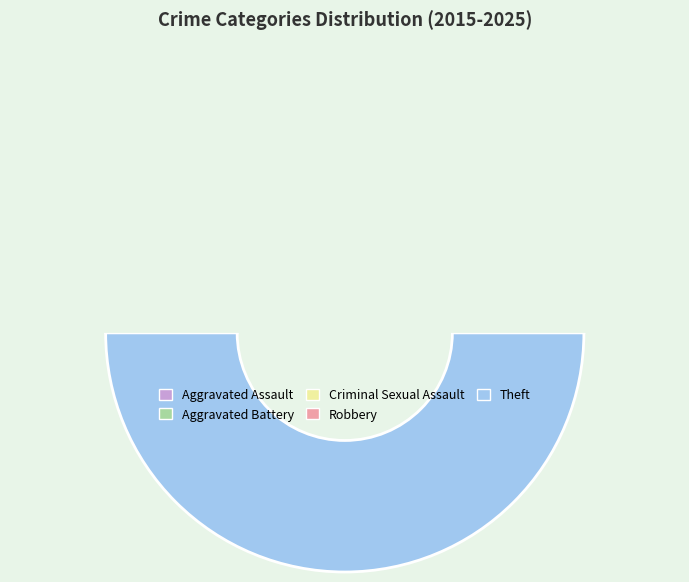

What is the largest slice in the pie chart?

Theft